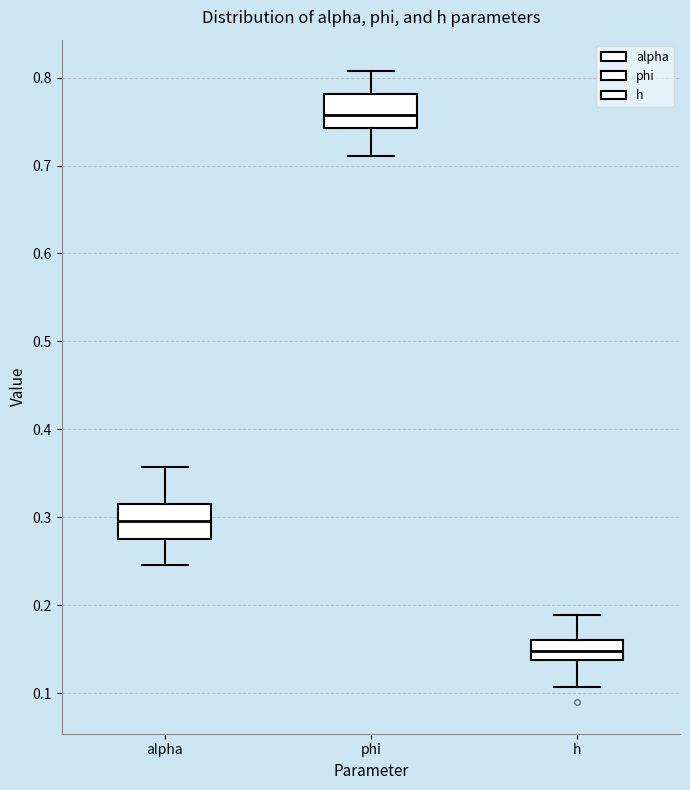

Which box's median line is the lowest?

h